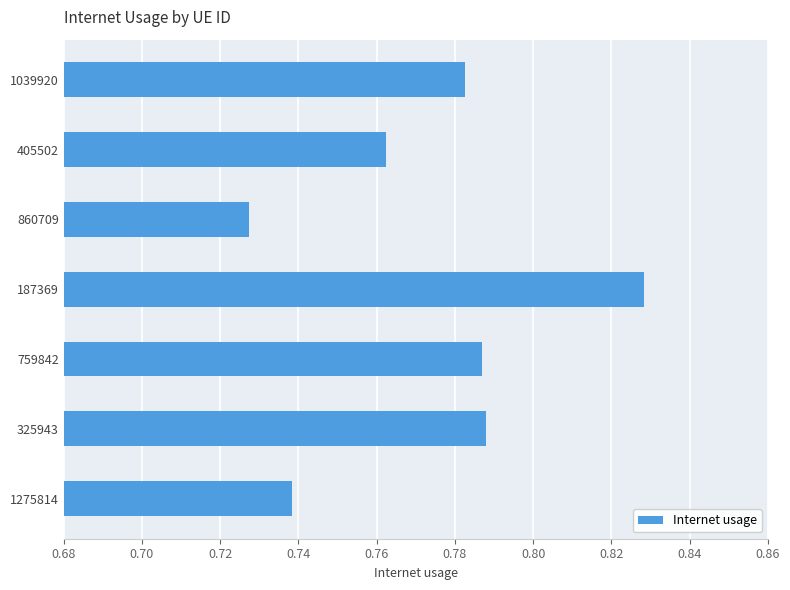

What is the sum of all values?

5.4